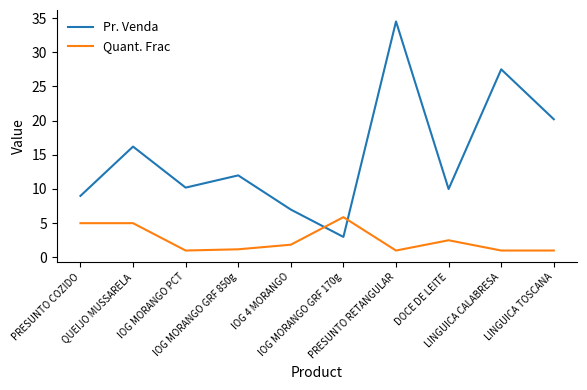

What is the difference between the maximum and minimum values in the Pr. Venda series?

31.5